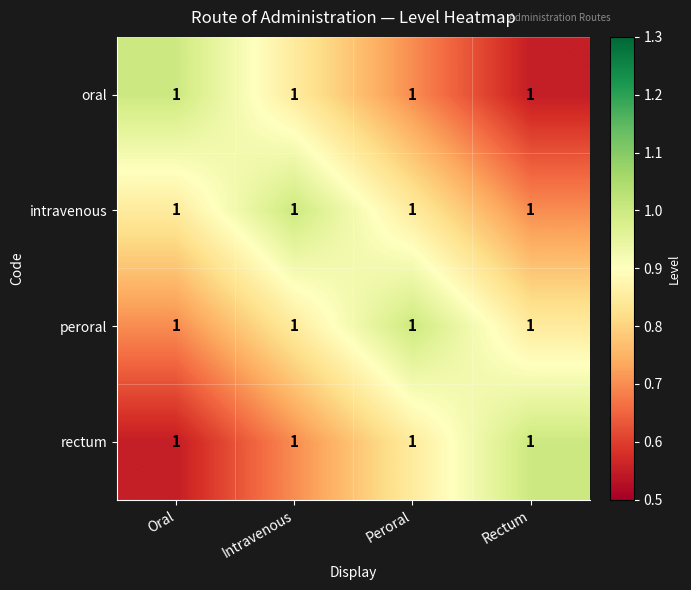

At which label is peroral closest to 0?

Oral